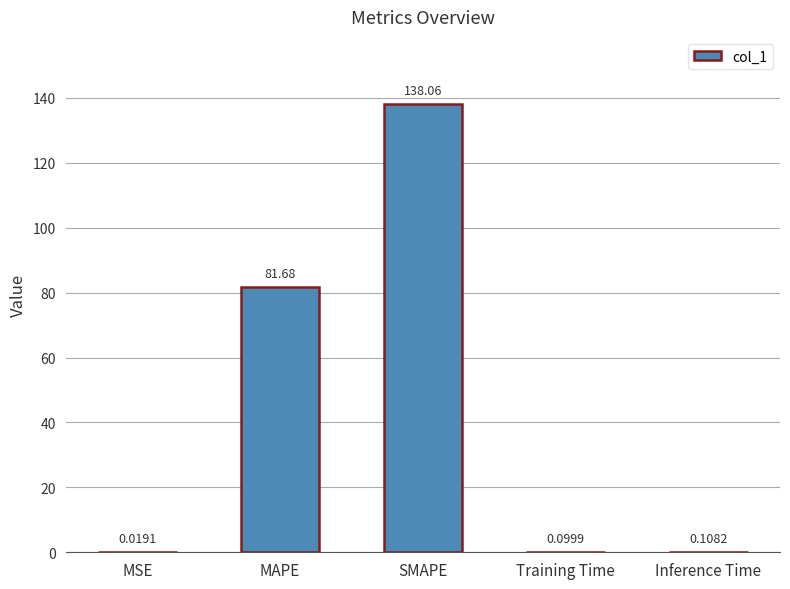

At which label is the value closest to 69?

MAPE